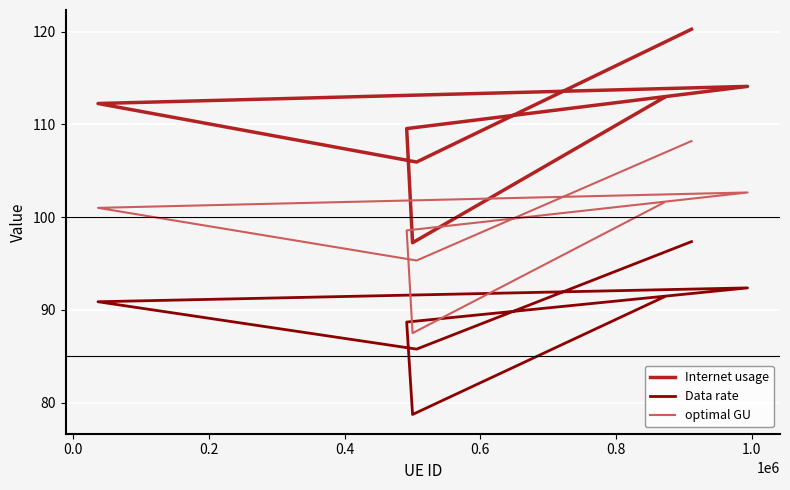

How many interior local peaks does the Internet usage series have?

1